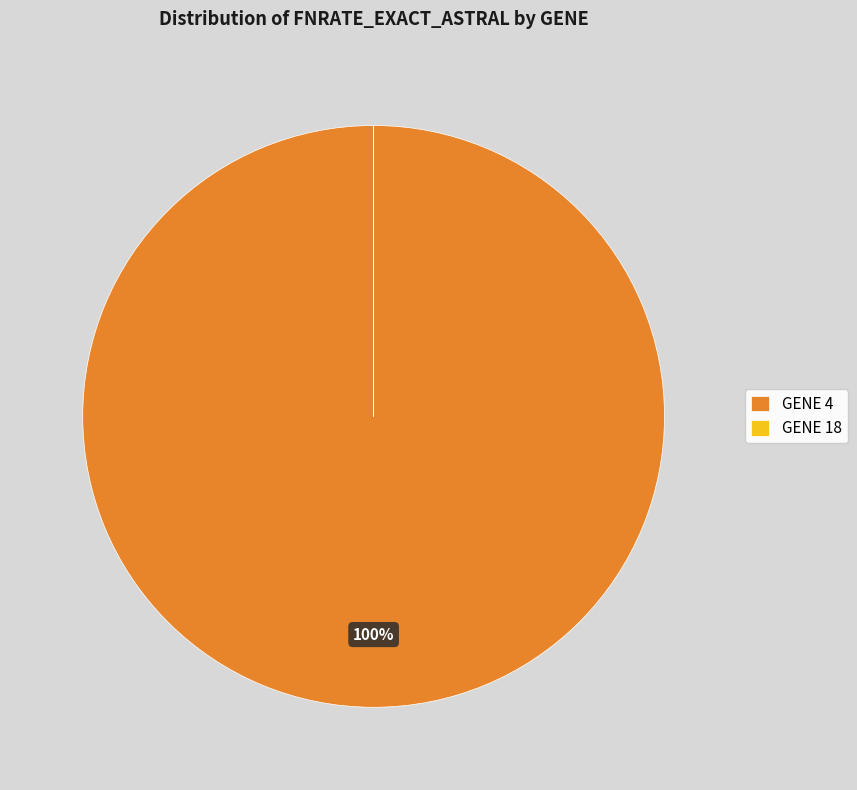

To the nearest percent, what is the difference between the largest and smallest slice percentages?

100%